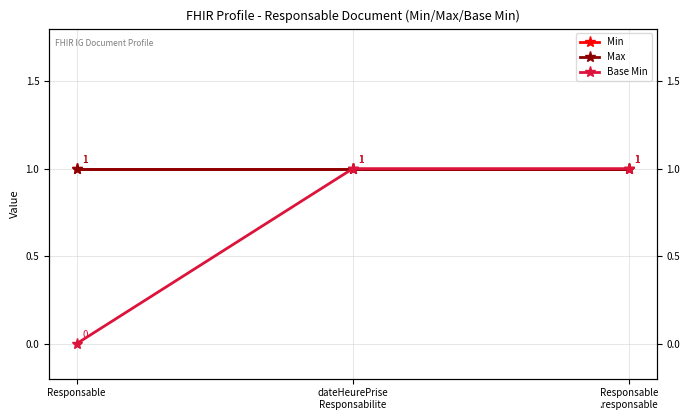

At which label is Max closest to 1?

Responsable